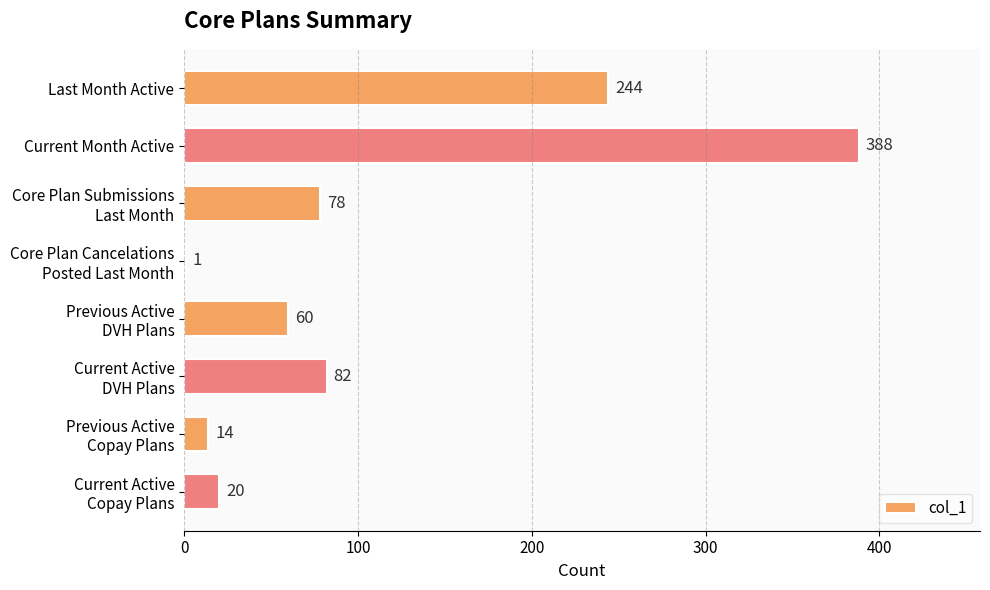

The value at Last Month Active is 244. True or false?

True